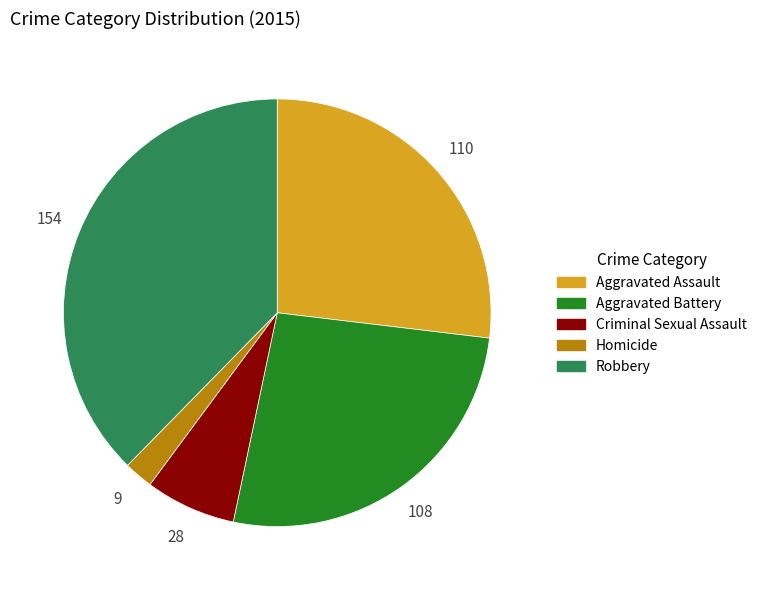

Which category has the smallest portion of the pie?

Homicide